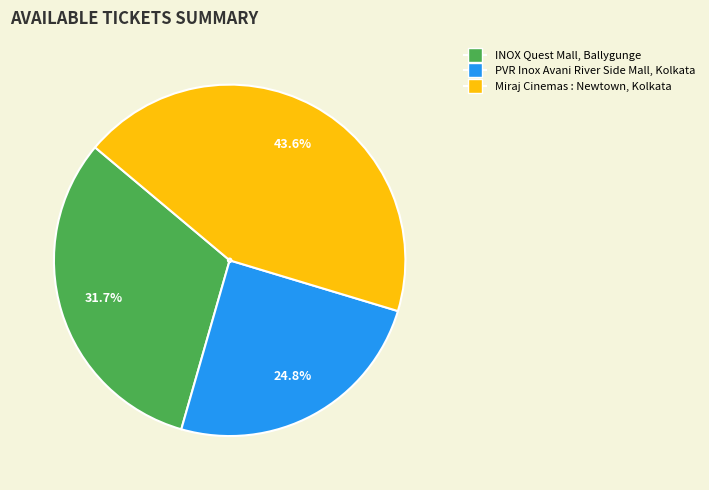

Is there a majority slice in this chart?

No